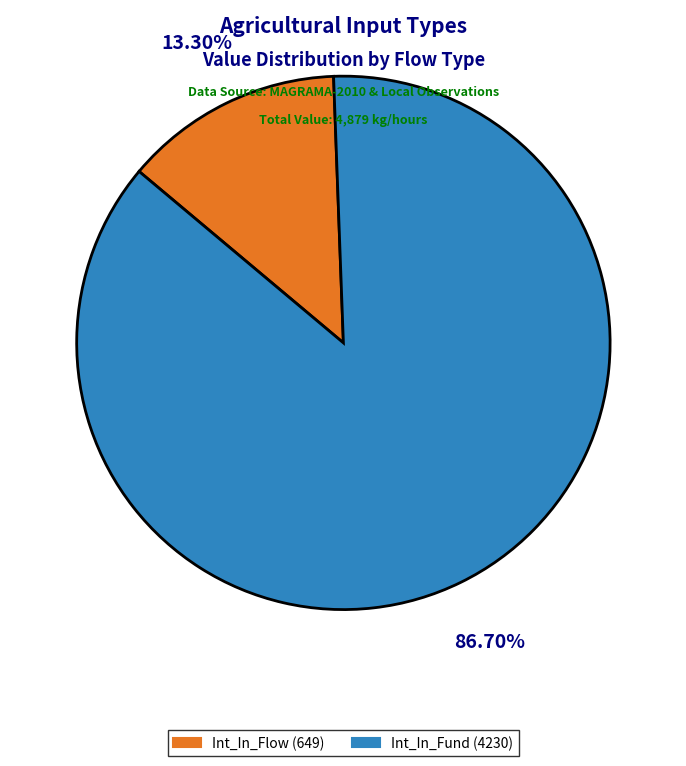

Does Int_In_Fund (4230) account for over 50% of the chart?

Yes